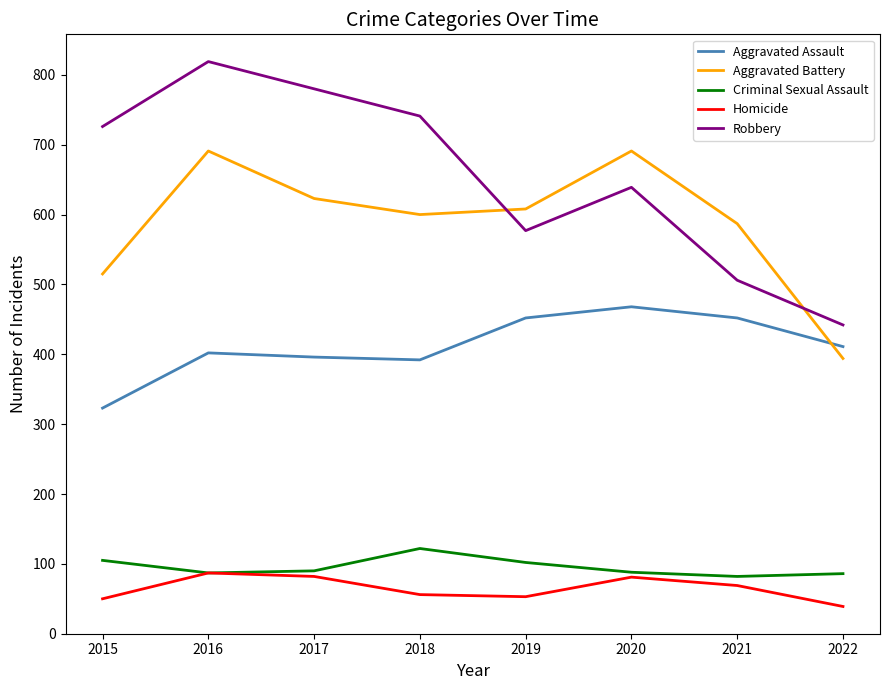

True or false: Aggravated Battery and Aggravated Assault cross at least once.

True